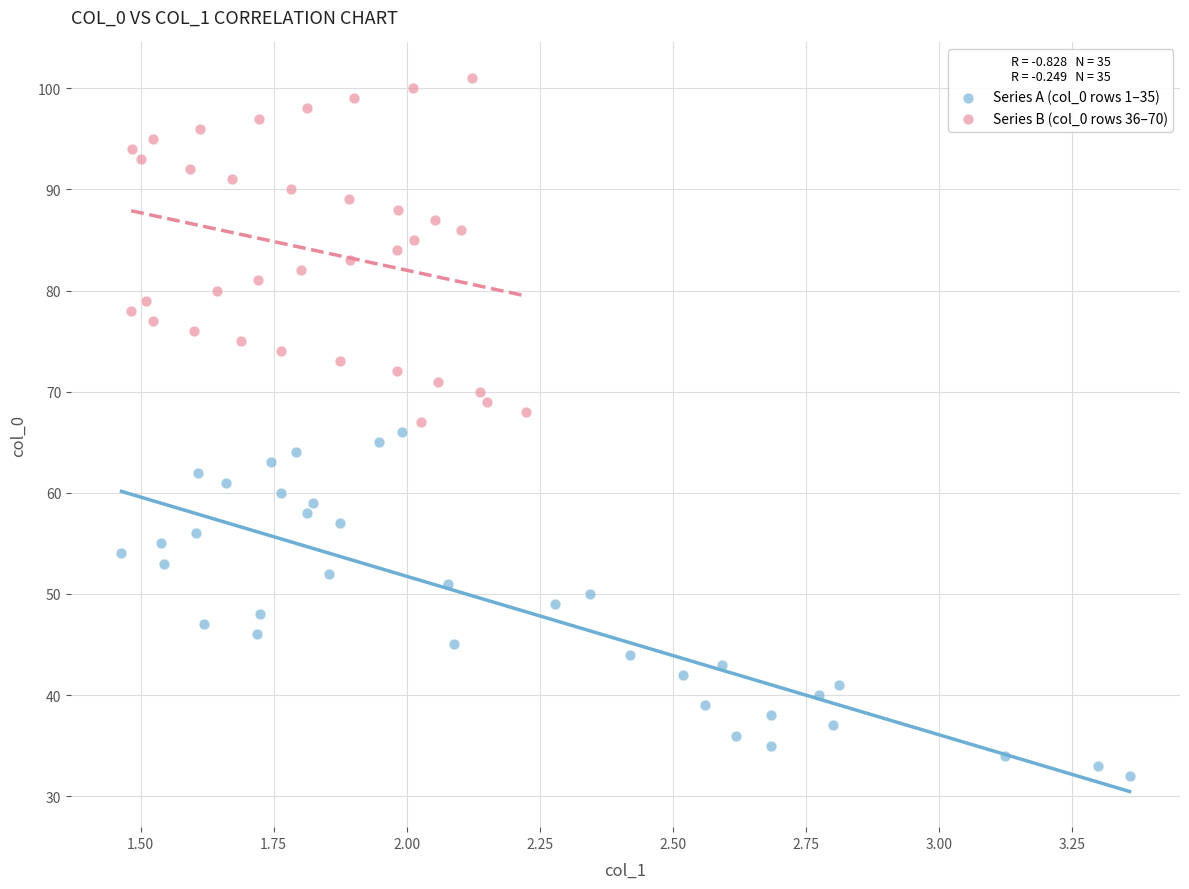

Which series contains the lowest Y value?

Series A (col_0 rows 1–35)